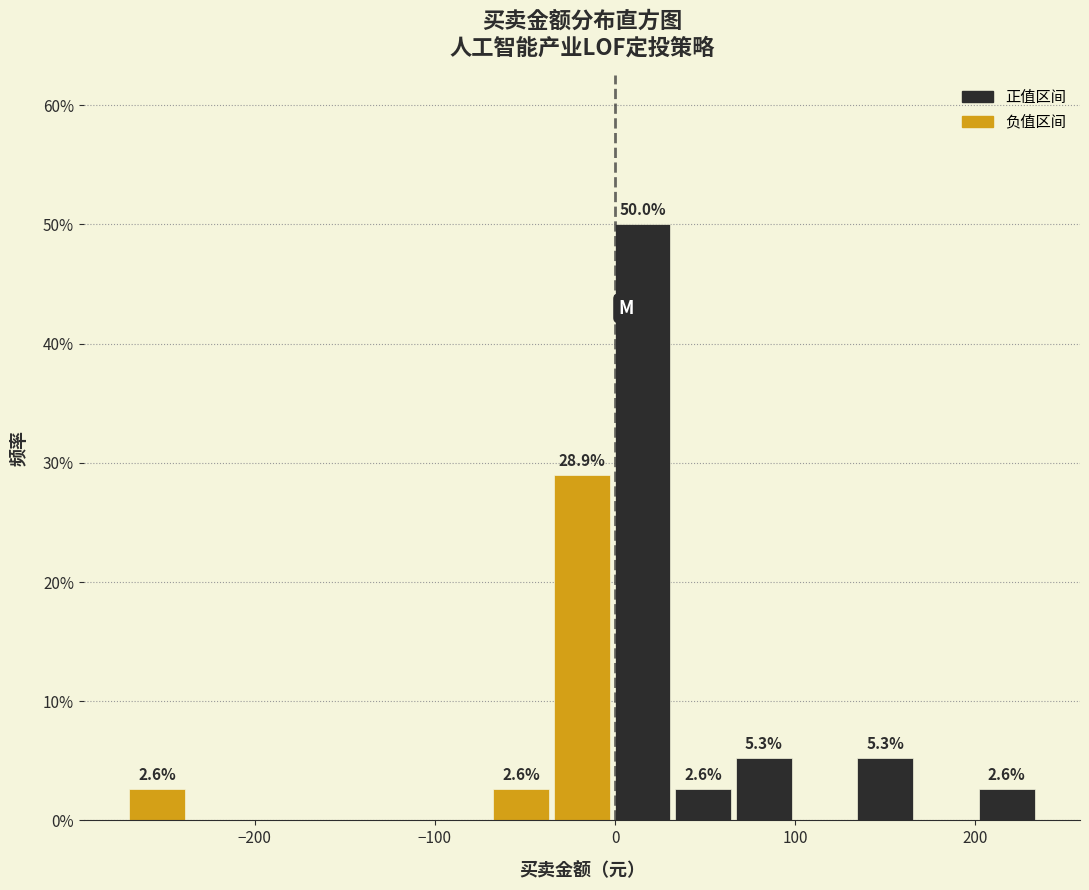

Read against the x-axis, roughly where is the centre of the tallest bar?

20